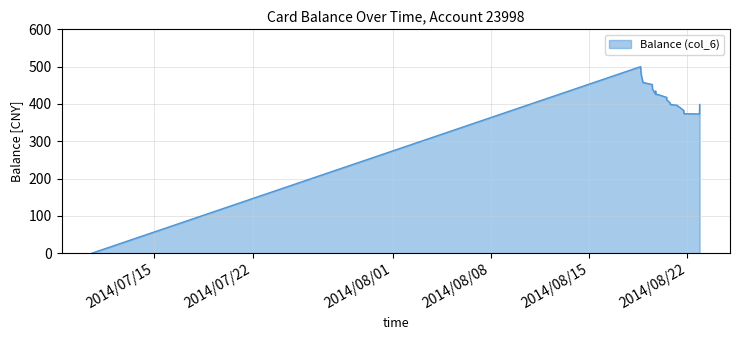

What is the greatest value displayed?

500.0